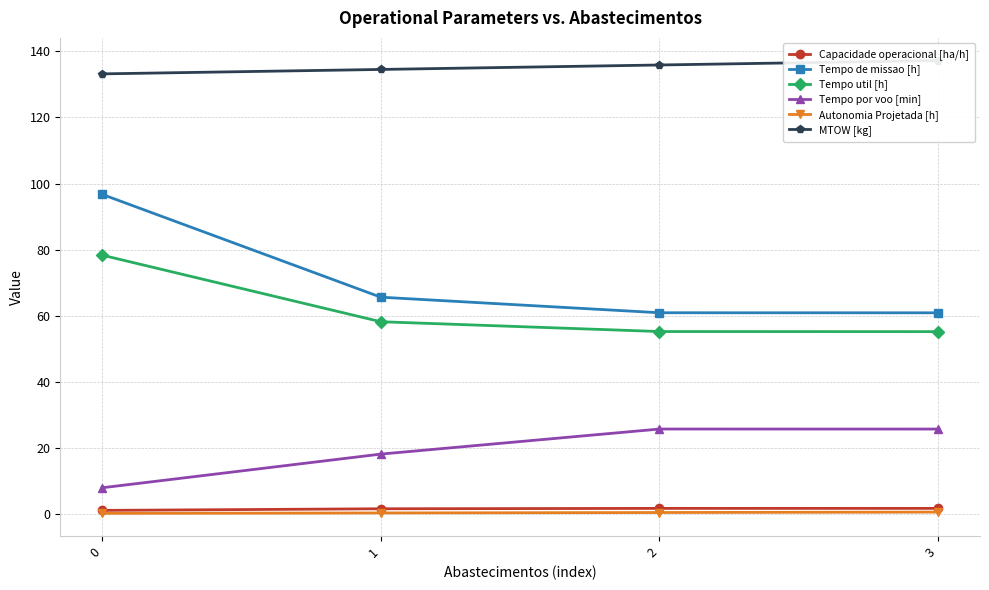

True or false: Autonomia Projetada [h] and Tempo por voo [min] intersect in this chart.

False